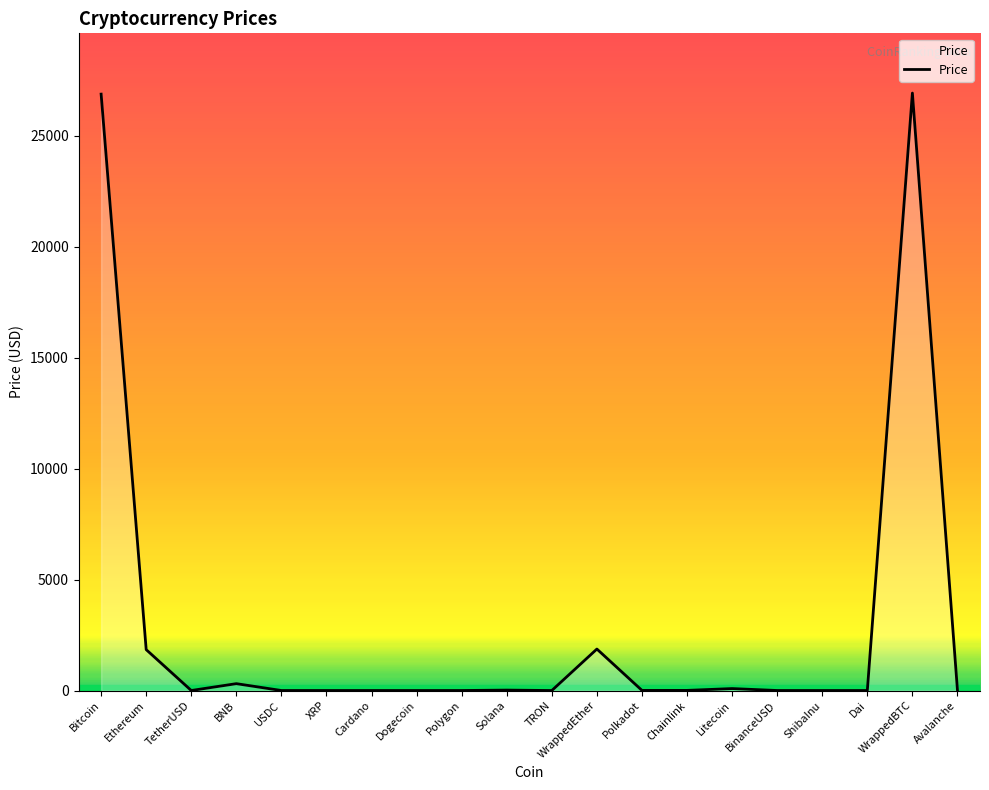

What is the change in value from Bitcoin to USDC?

-26877.2